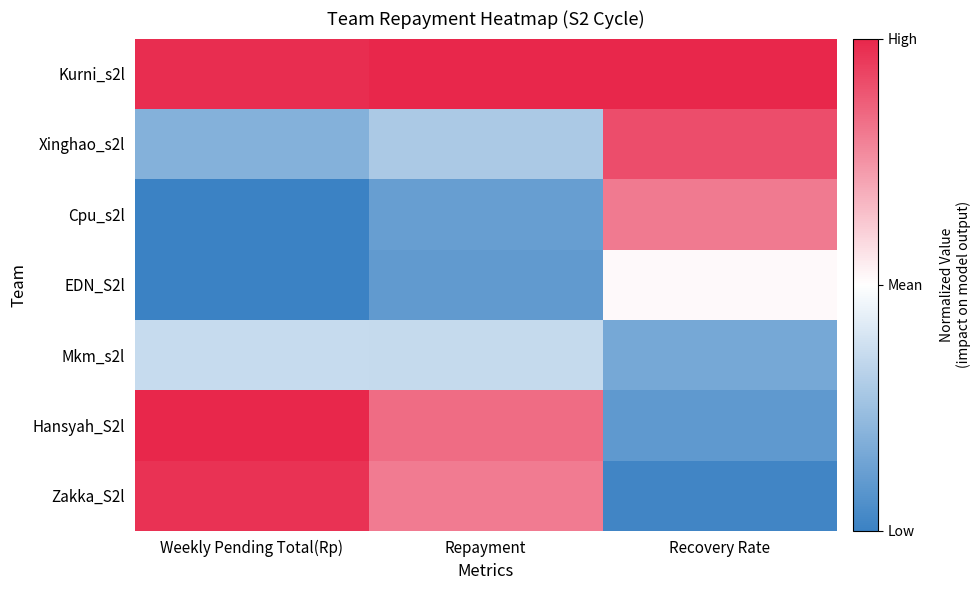

Which series has the widest spread of values?

Zakka_S2l